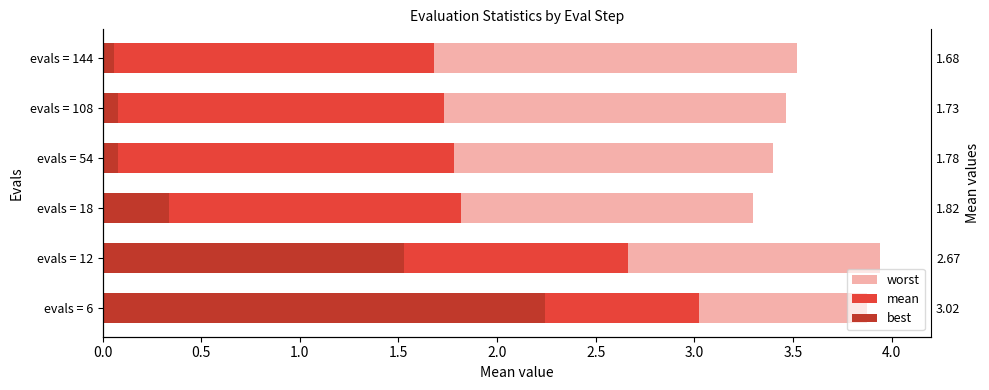

Is it true that best equals 1.5 at evals = 12?

True